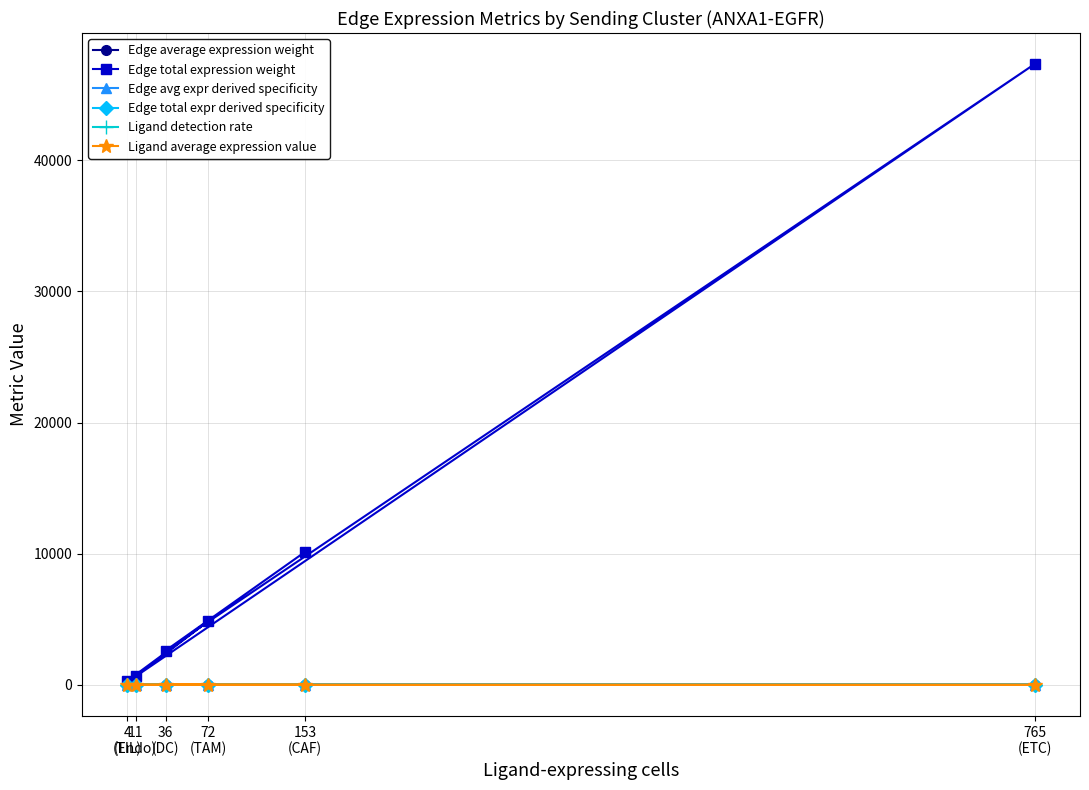

How many lines are shown in the chart?

6